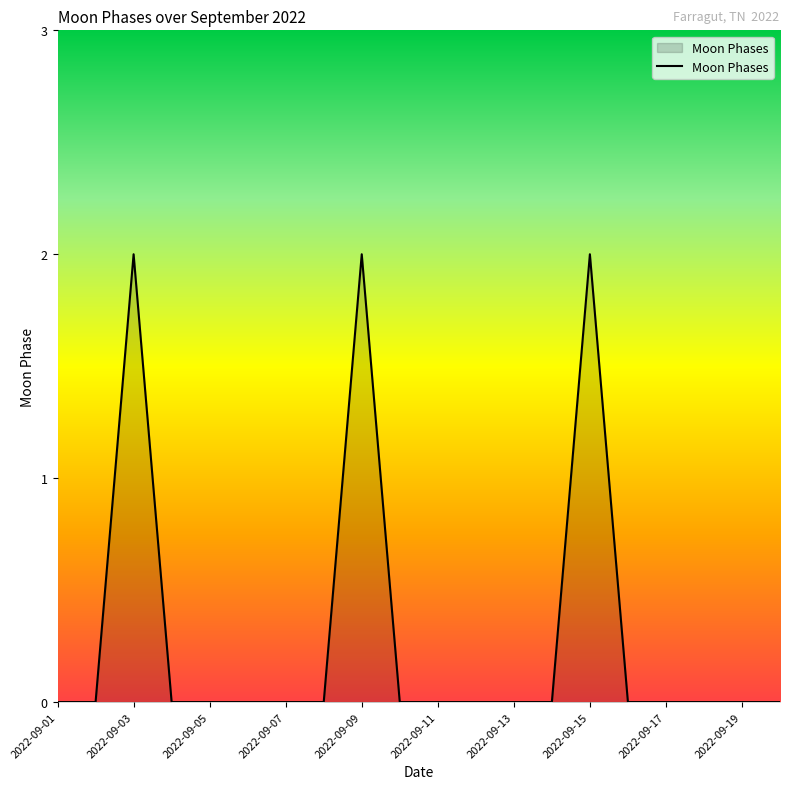

Reading left to right, list all the values displayed in this chart.

0	0	2	0	0	0	0	0	2	0	0	0	0	0	2	0	0	0	0	0